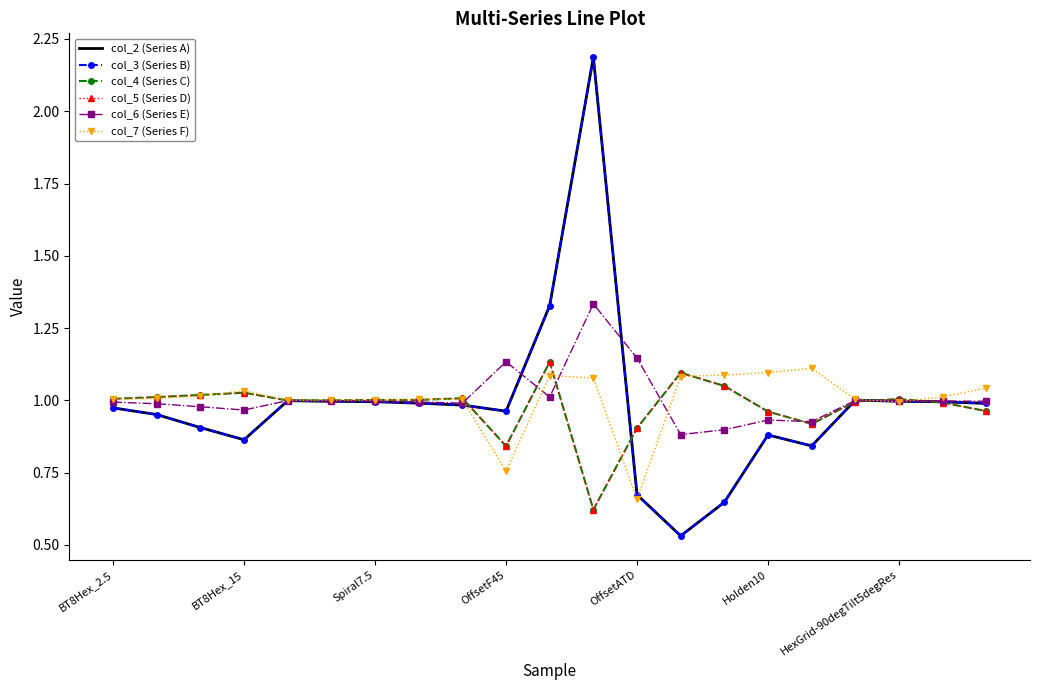

What is the minimum value shown in the chart?

0.5